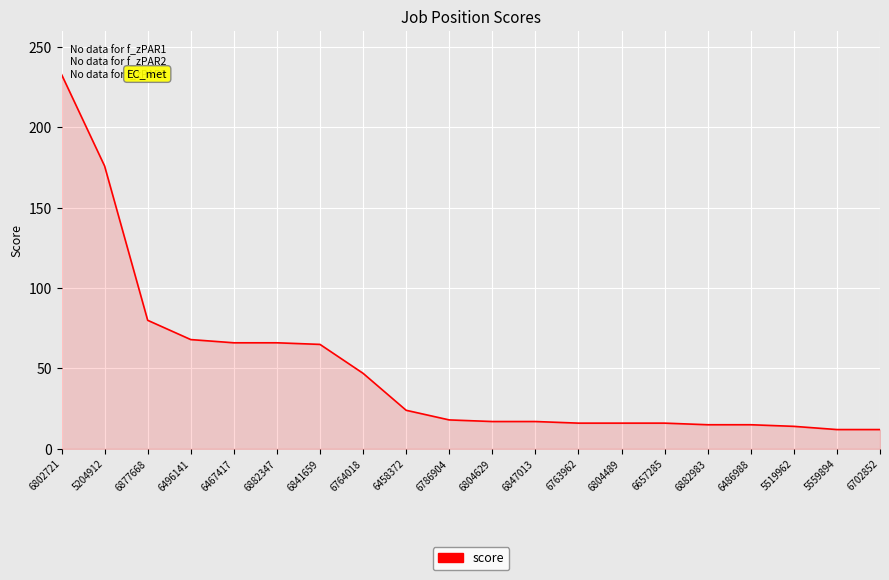

What is the change in value from 6802721 to 6877668?

-153